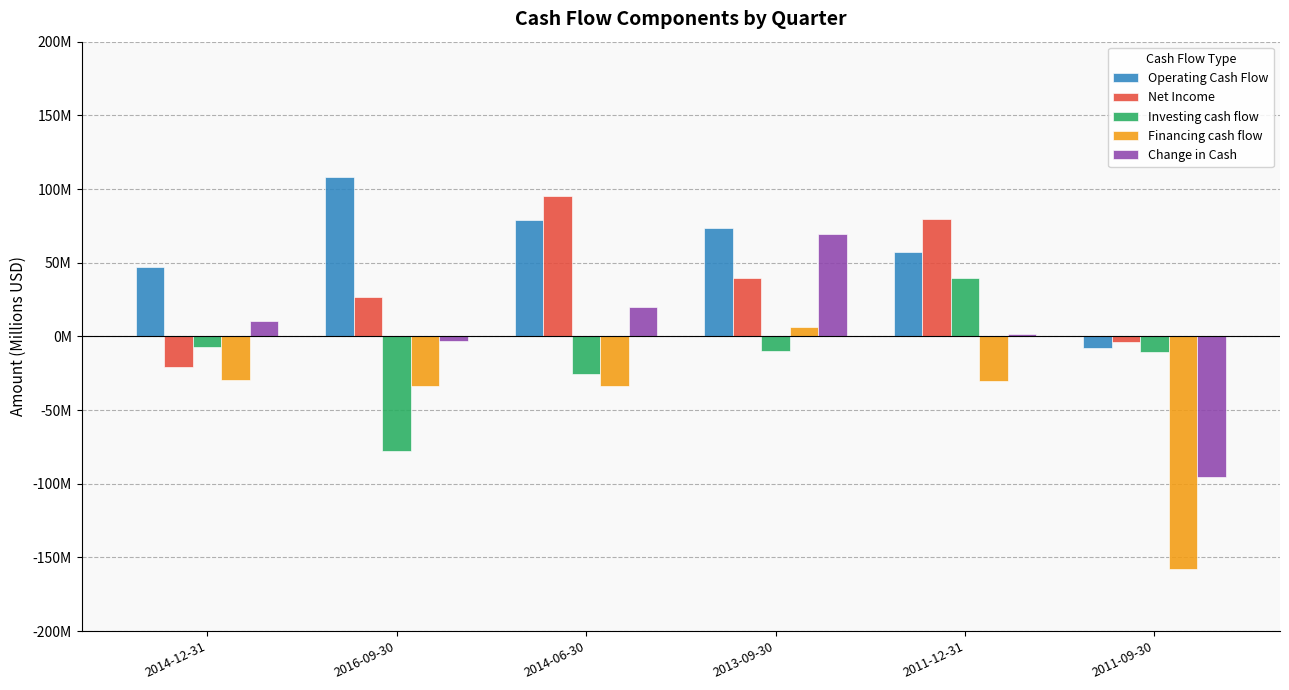

Which series has the largest range (max minus min)?

Change in Cash